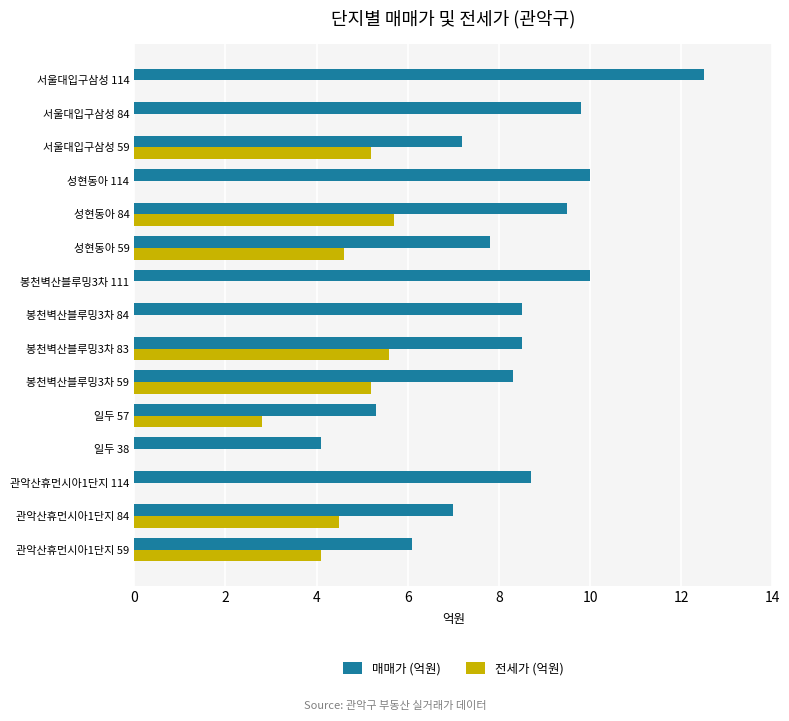

What is the sum of all 매매가 (억원) values?

123.3